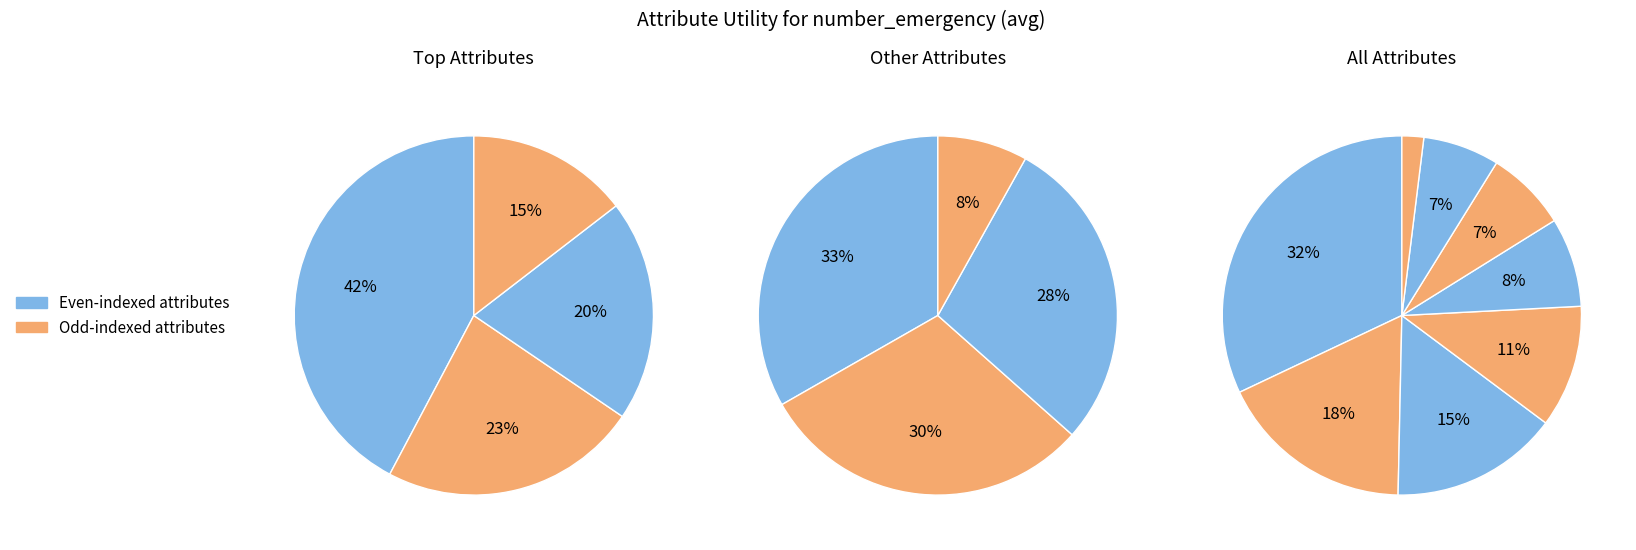

Is there a majority slice in this chart?

No